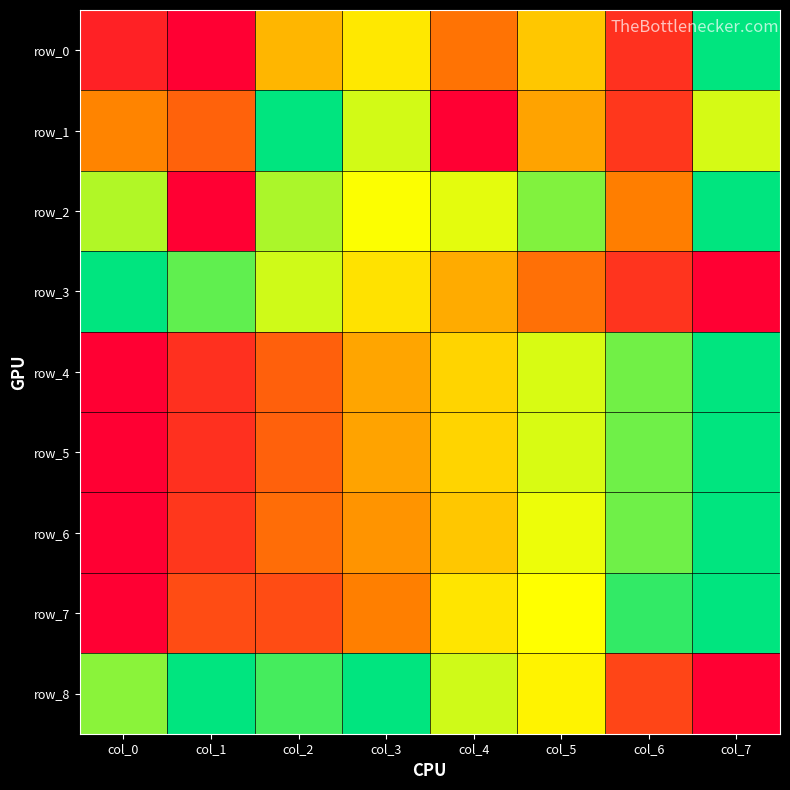

What is the average value of the row_7 series?

0.5